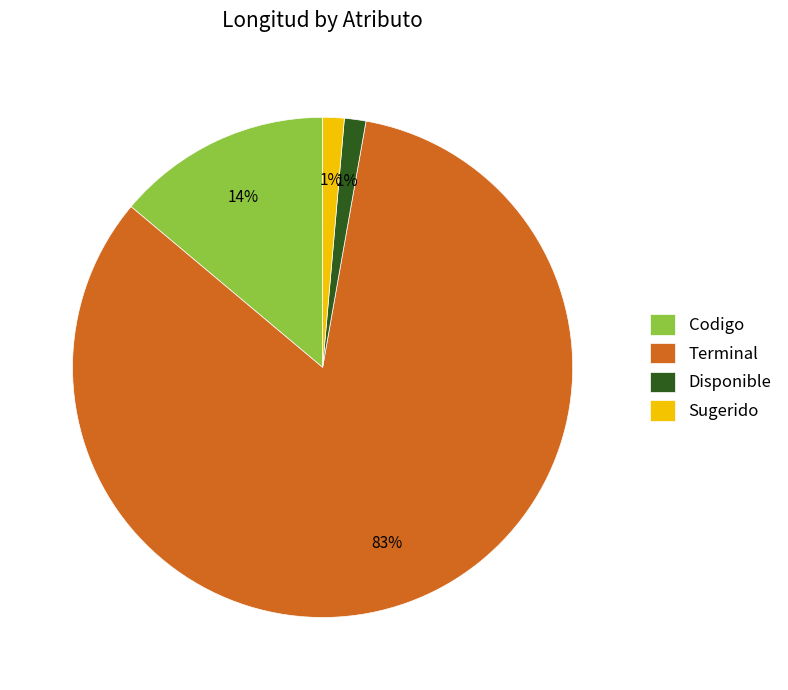

Which has a higher value, Codigo or Sugerido?

Codigo